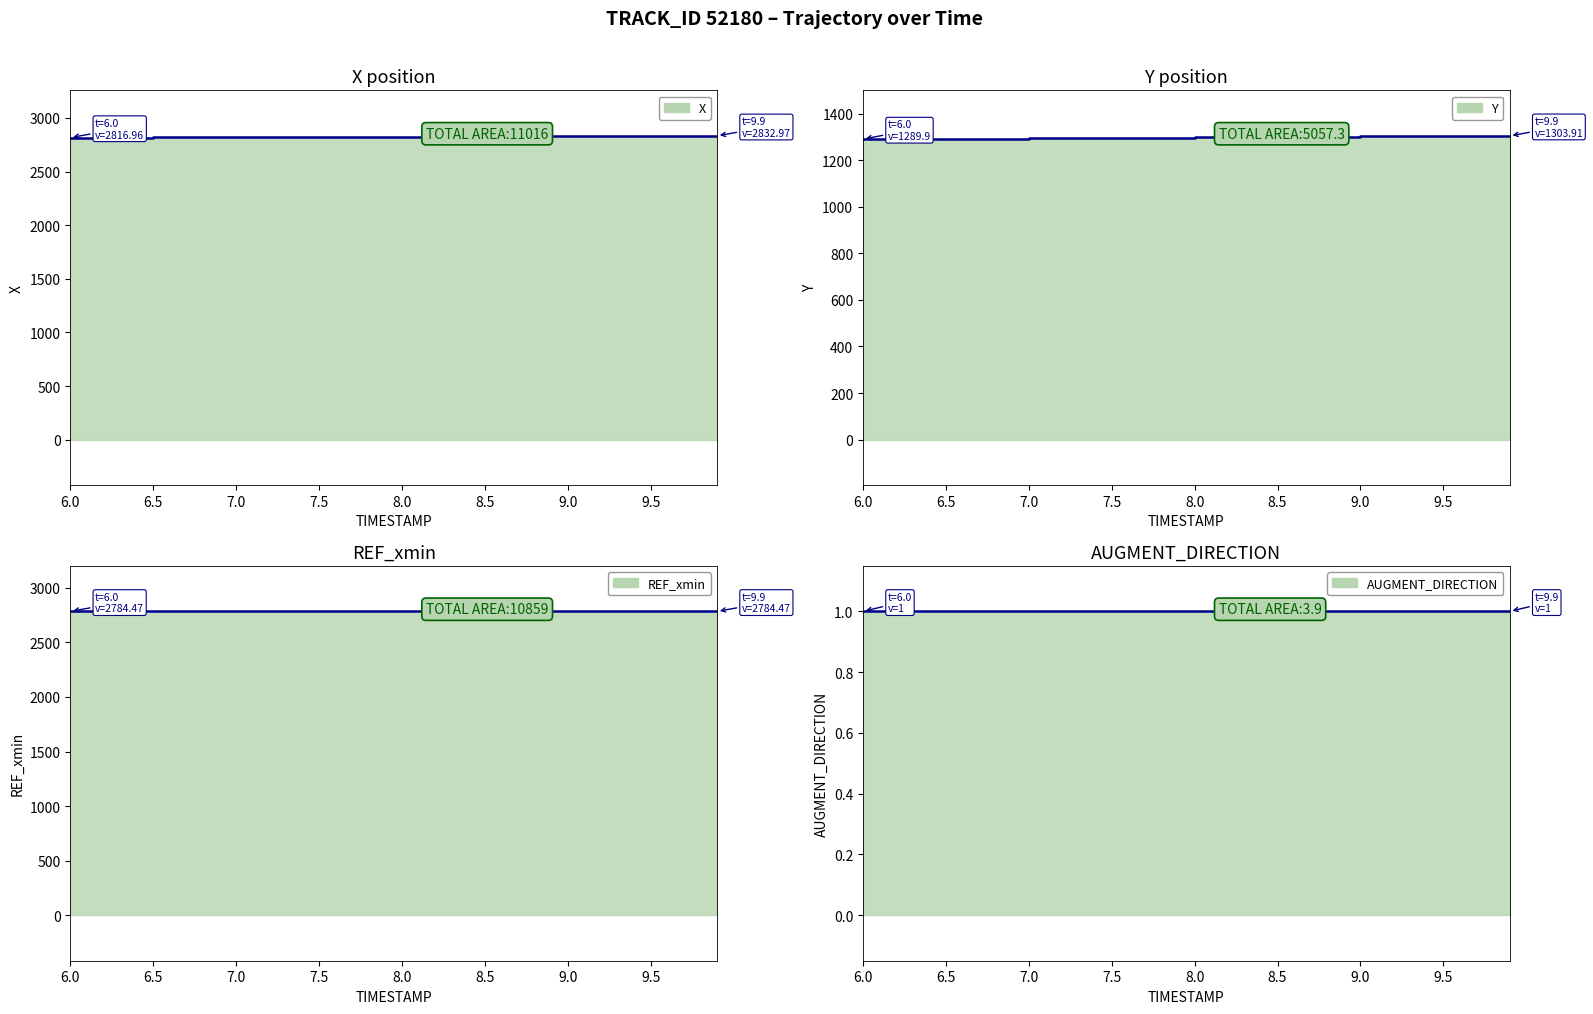

True or false: REF_xmin line and Y line intersect in this chart.

False